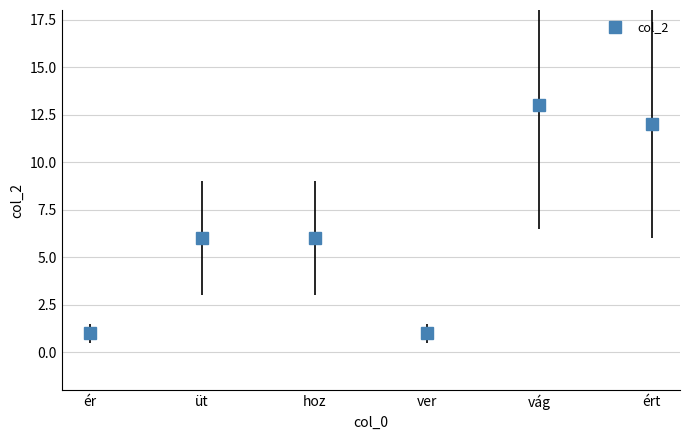

What is the approximate value at üt, to the nearest 10?

10